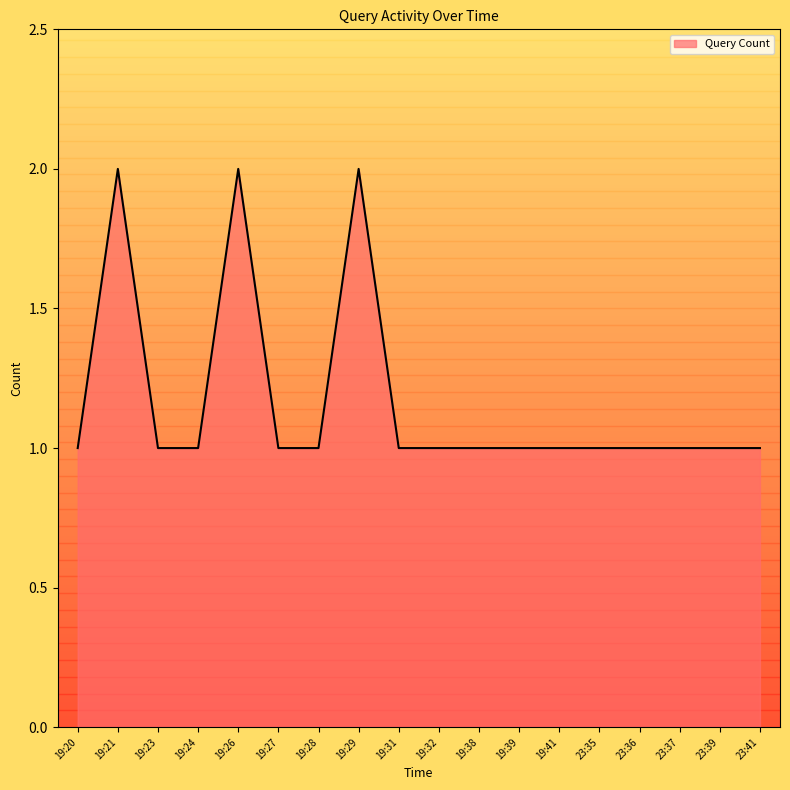

What position from the left is 19:23?

3